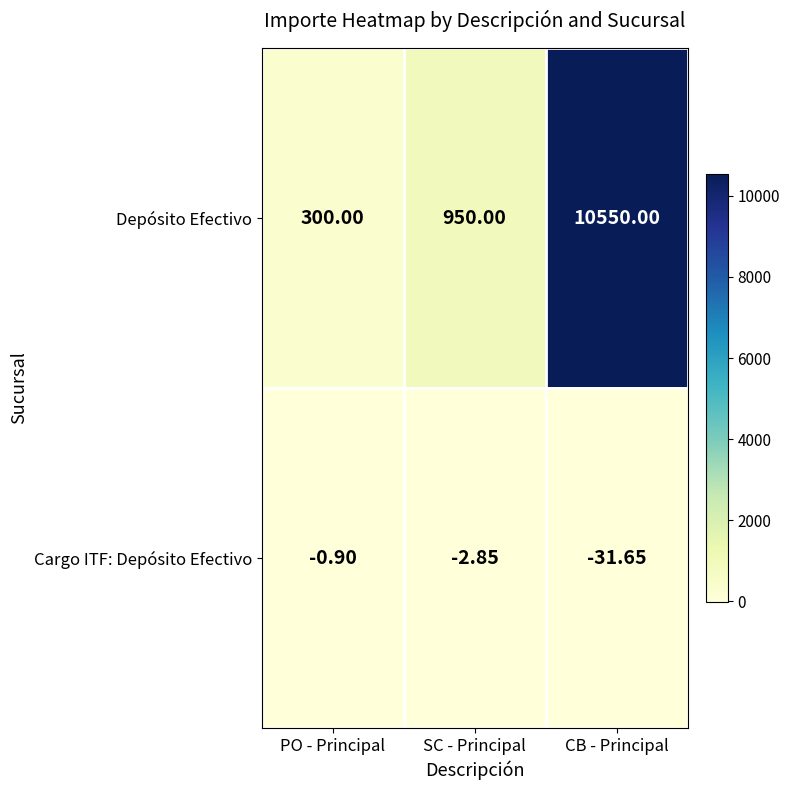

List the series in order of their overall mean, lowest first.

Cargo ITF: Depósito Efectivo, Depósito Efectivo